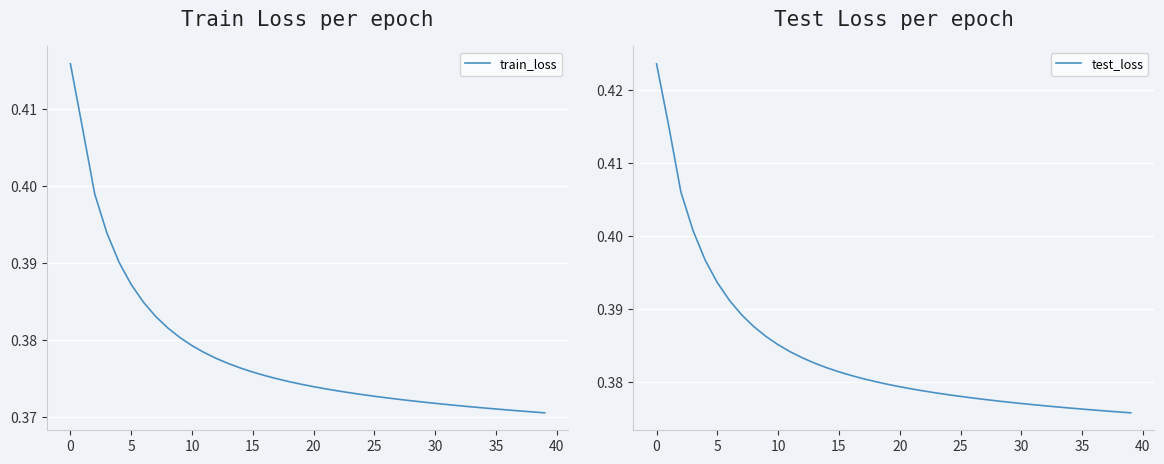

True or false: test_loss and train_loss intersect in this chart.

False